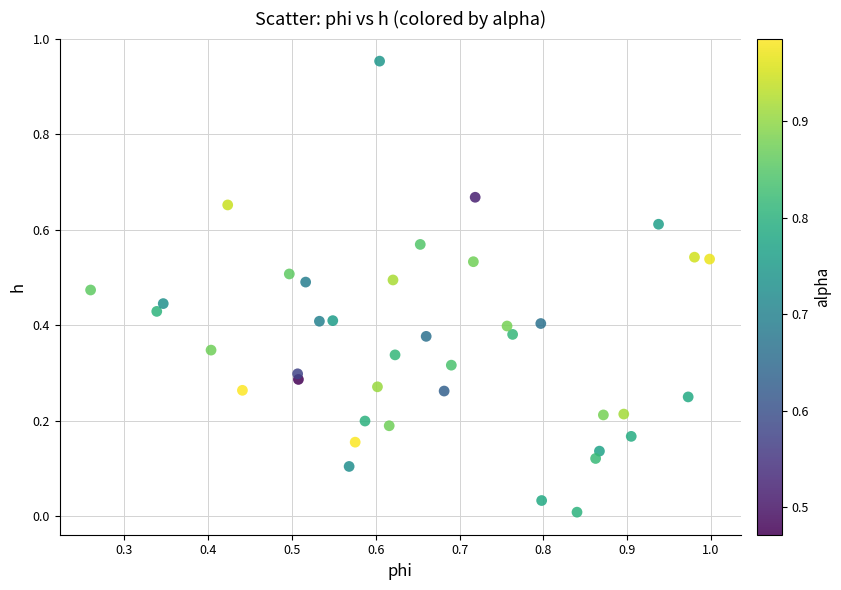

What is the range of Y values (max minus min)?

0.9